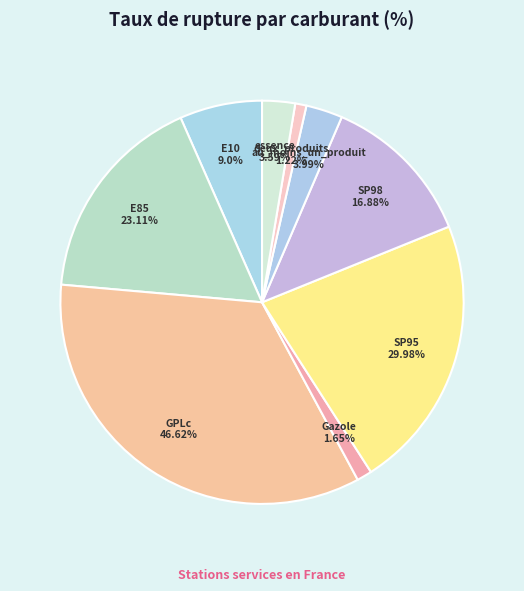

The E10 slice represents 20% of the pie. True or false?

False